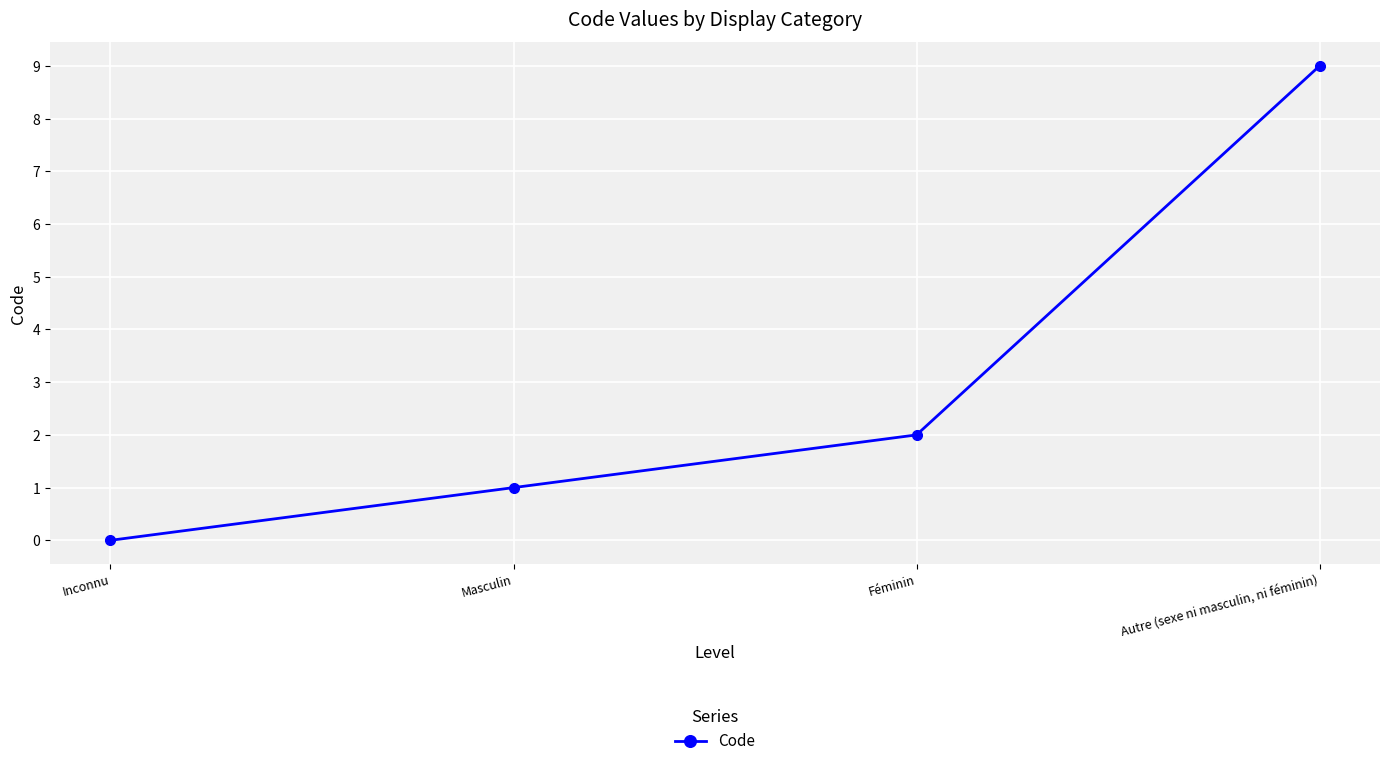

At which label is the value closest to 4?

Féminin